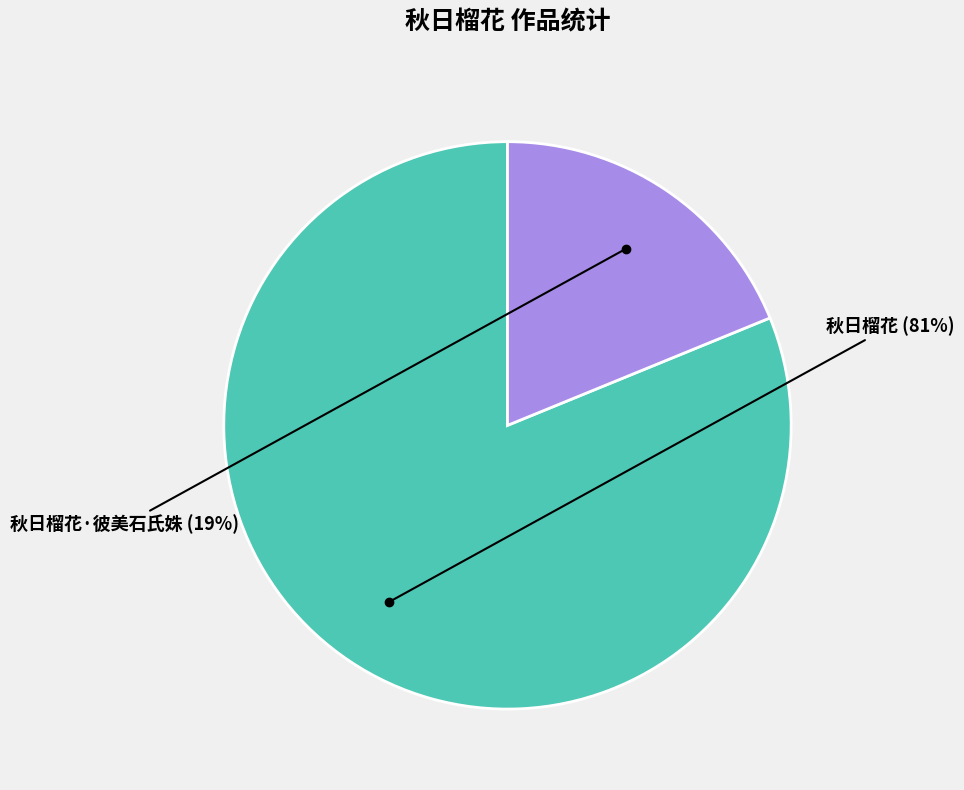

To the nearest percent, what is the combined percentage of 秋日榴花 and 秋日榴花·彼美石氏姝?

100%